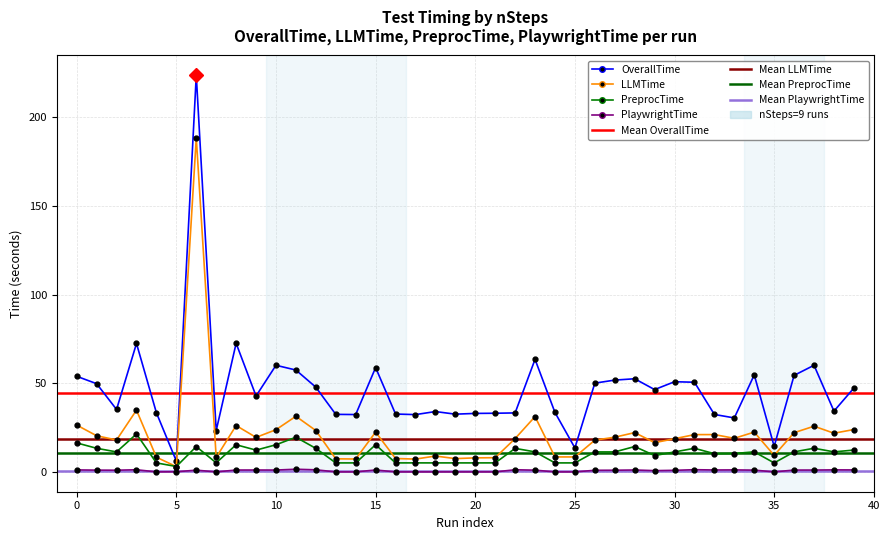

Where is the first local minimum for PlaywrightTime?

5